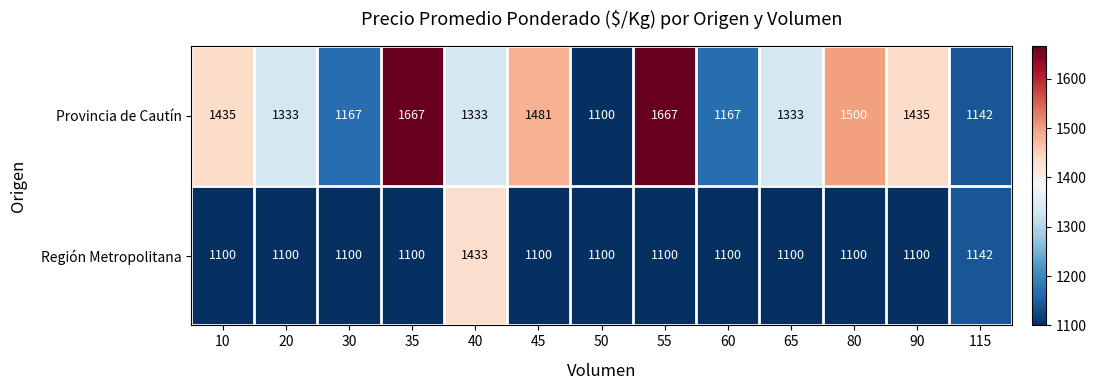

What is the difference between the second highest and minimum values in the Provincia de Cautín series?

567